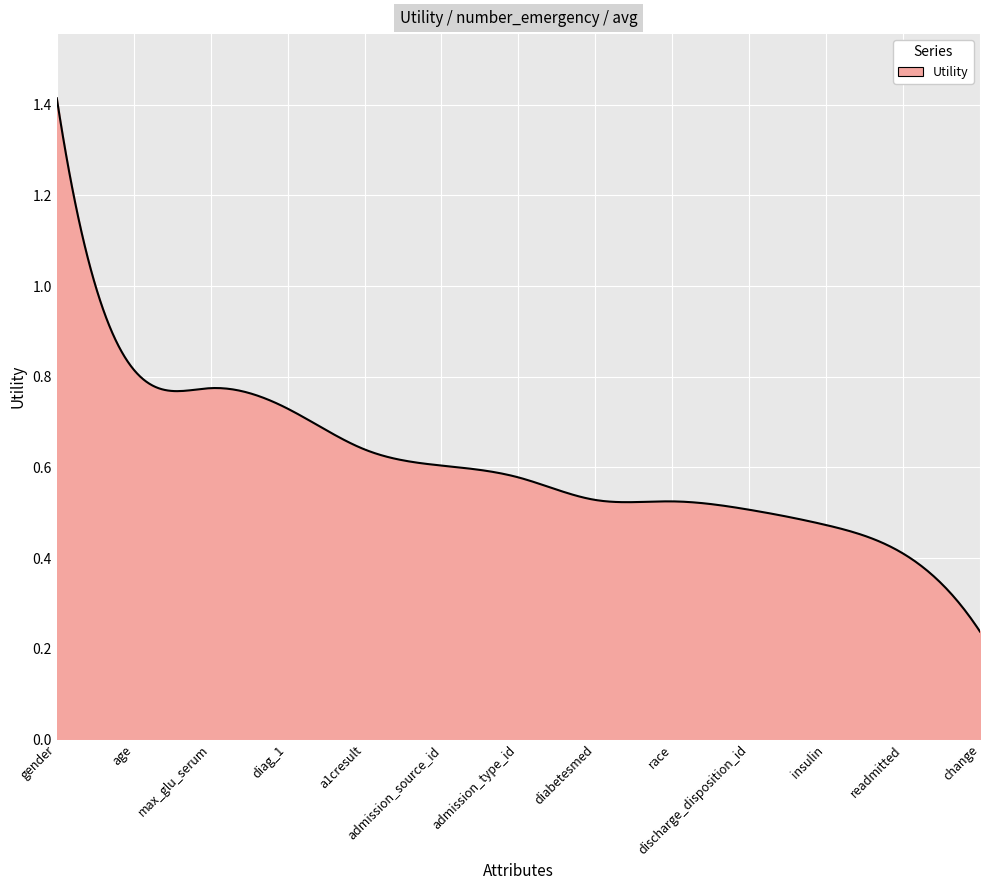

What is the sum of all values?

183.7